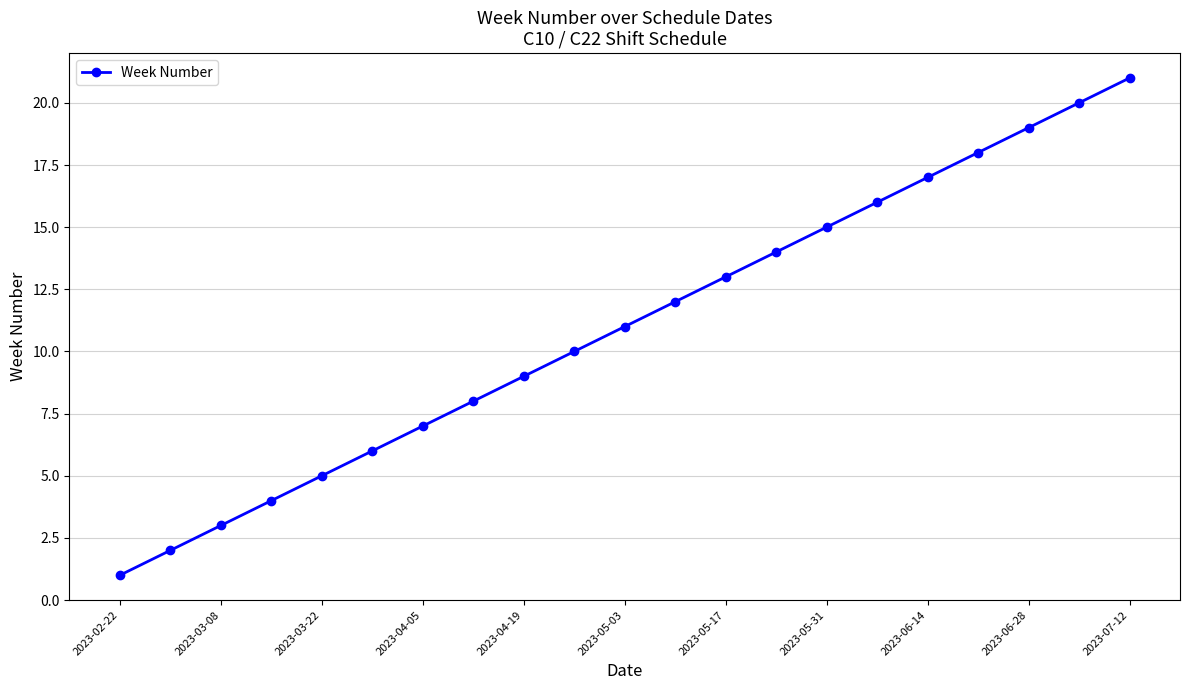

What is the average value?

11